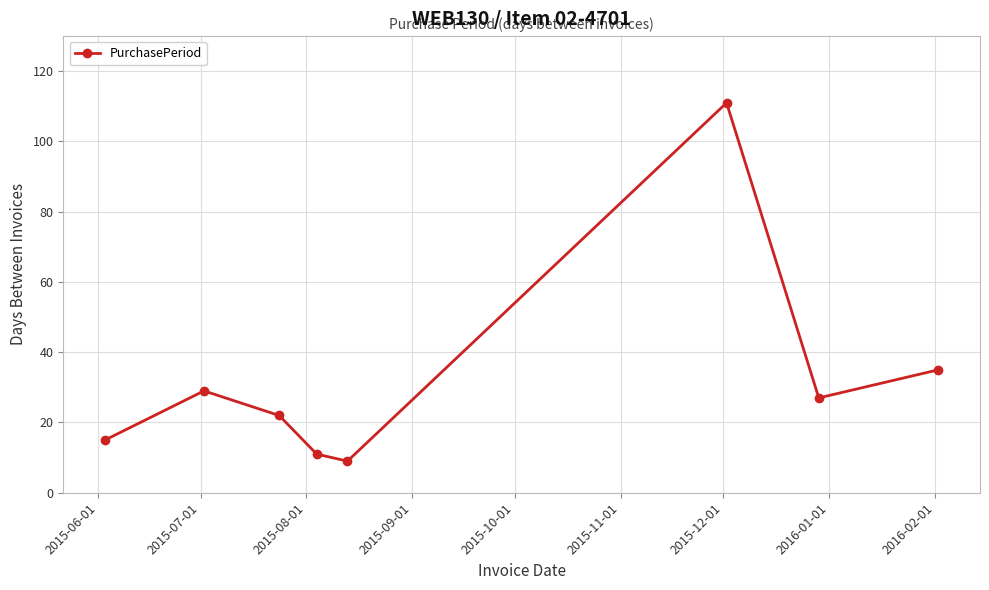

What is the greatest value displayed?

111